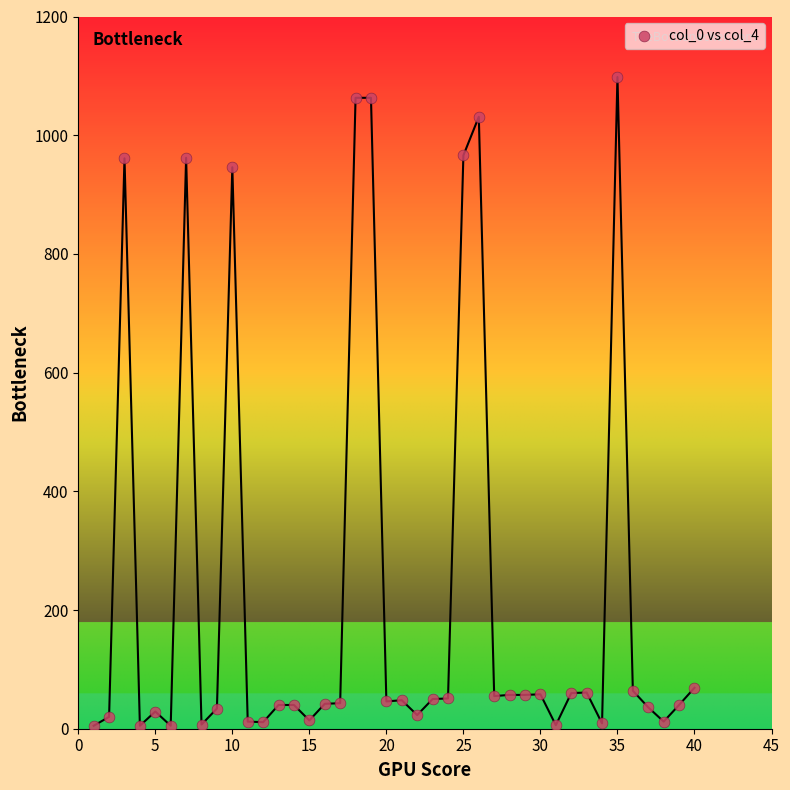

What Y value in the scatter plot is closest to 551?

946